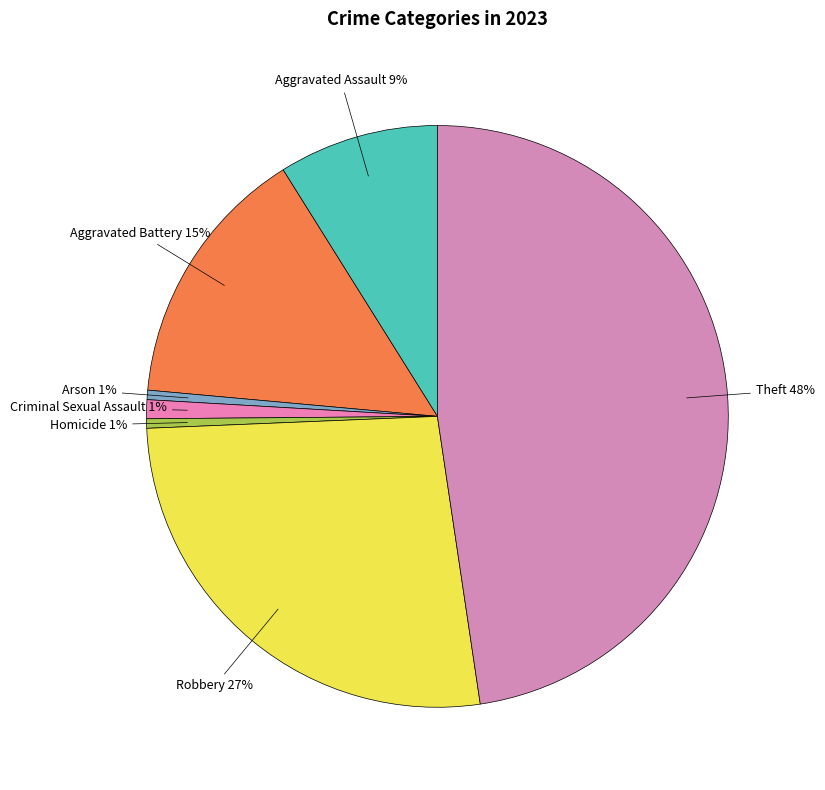

Count the number of slices in the pie.

7